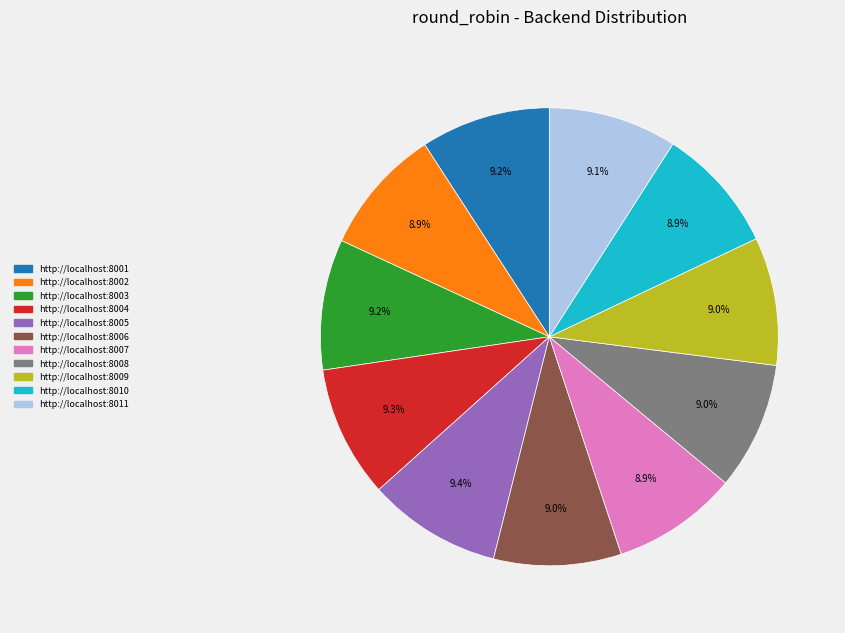

Does any single category account for the majority?

No